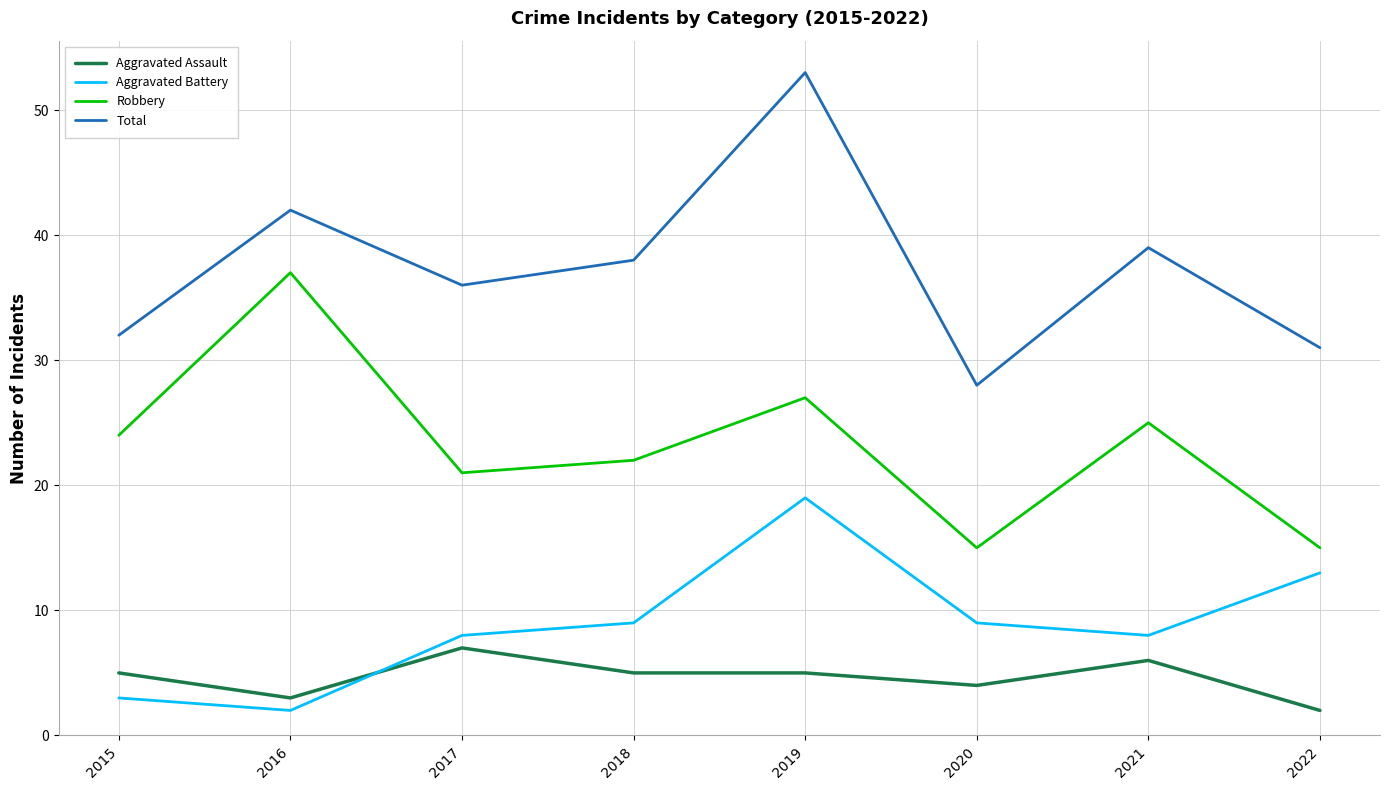

What is the total value across all series at 2022?

61